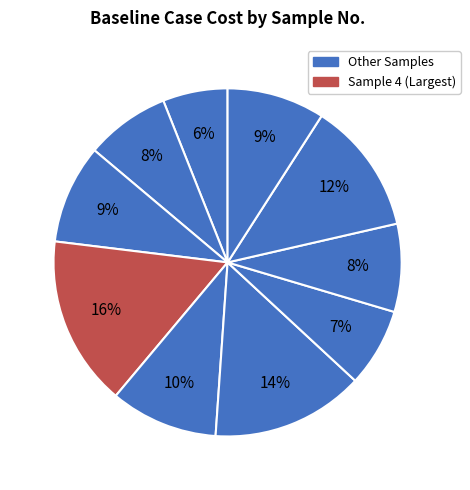

How many segments does this pie chart have?

10